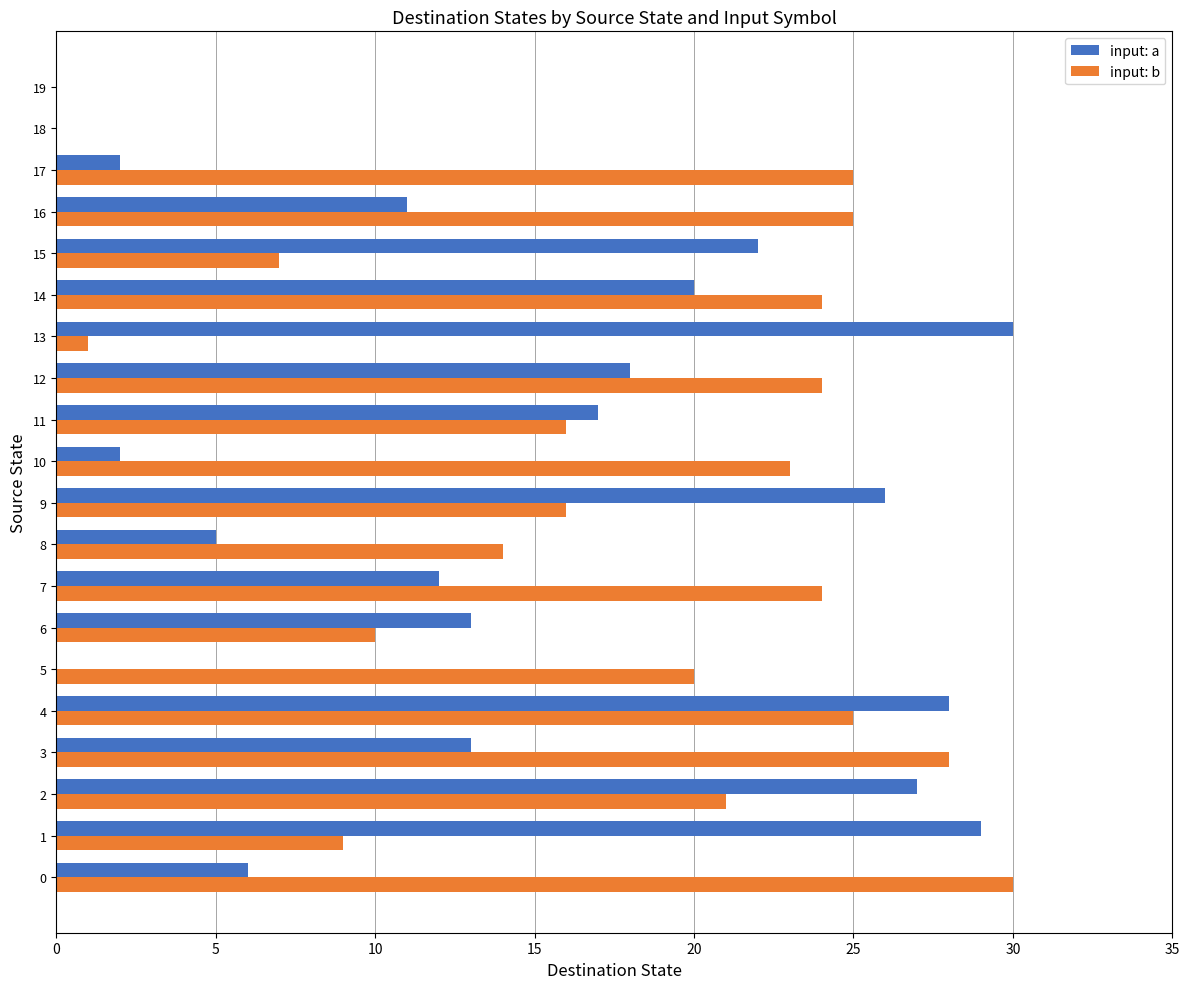

The input: a series shows 20 at 14. True or false?

True